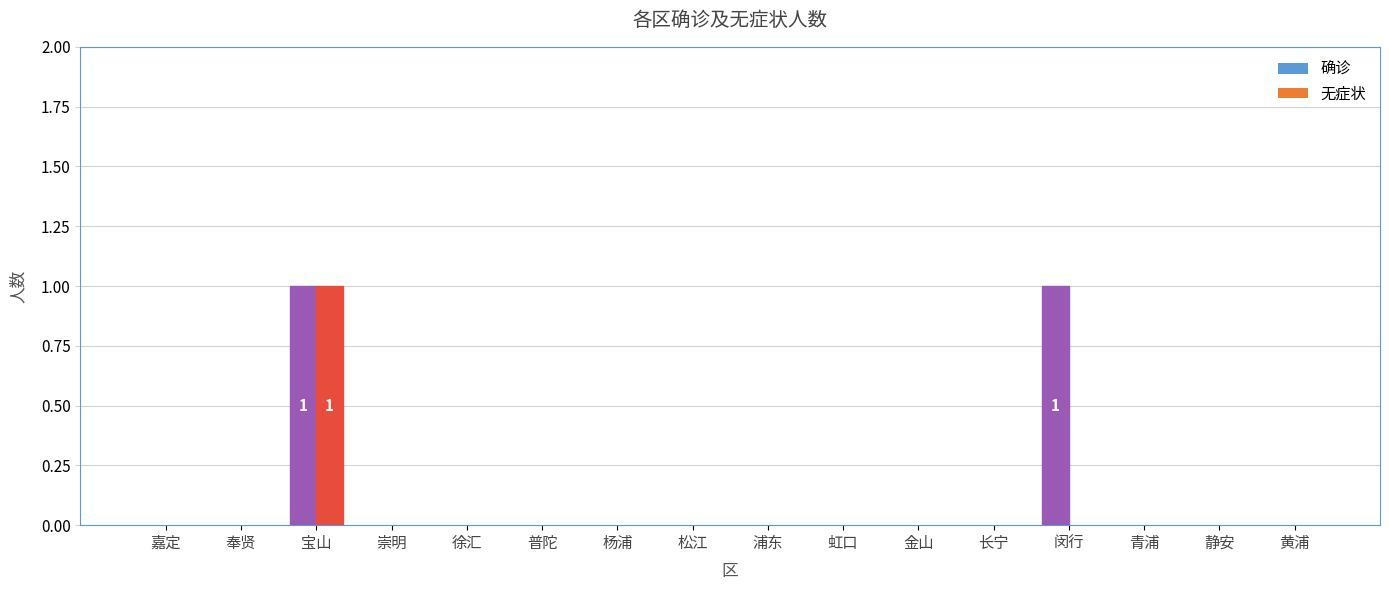

Reading right to left, transcribe all the data shown in this chart.

确诊: 黄浦=0	静安=0	青浦=0	闵行=1	长宁=0	金山=0	虹口=0	浦东=0	松江=0	杨浦=0	普陀=0	徐汇=0	崇明=0	宝山=1	奉贤=0	嘉定=0
无症状: 黄浦=0	静安=0	青浦=0	闵行=0	长宁=0	金山=0	虹口=0	浦东=0	松江=0	杨浦=0	普陀=0	徐汇=0	崇明=0	宝山=1	奉贤=0	嘉定=0